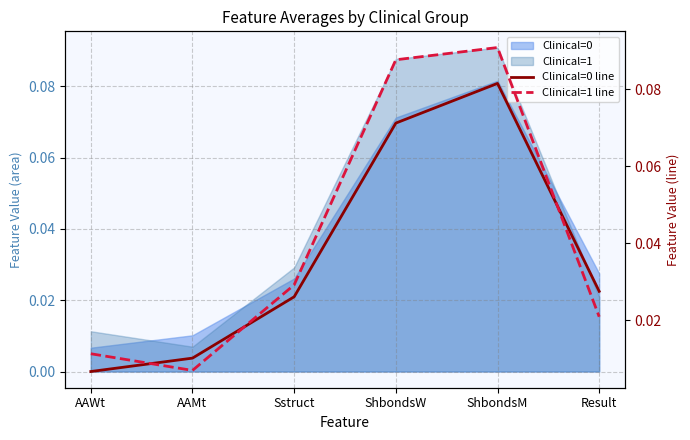

What is the difference between the Clinical=0 line values at AAMt and ShbondsW?

0.1